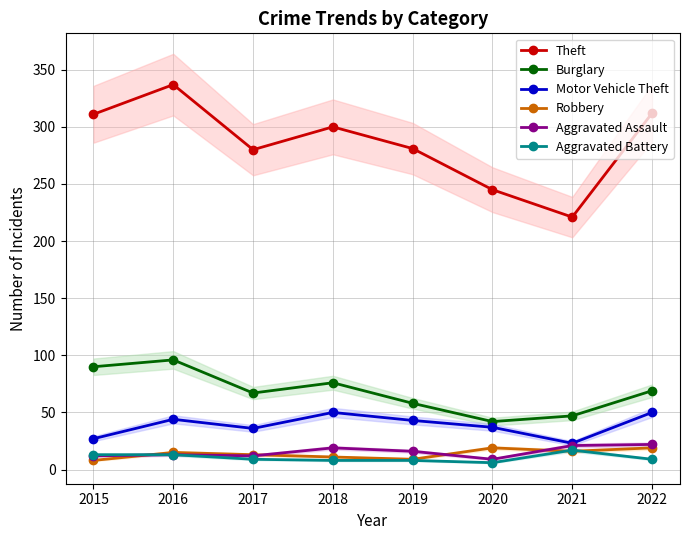

Rank the series at 2015 from lowest to highest value.

Robbery, Aggravated Assault, Aggravated Battery, Motor Vehicle Theft, Burglary, Theft